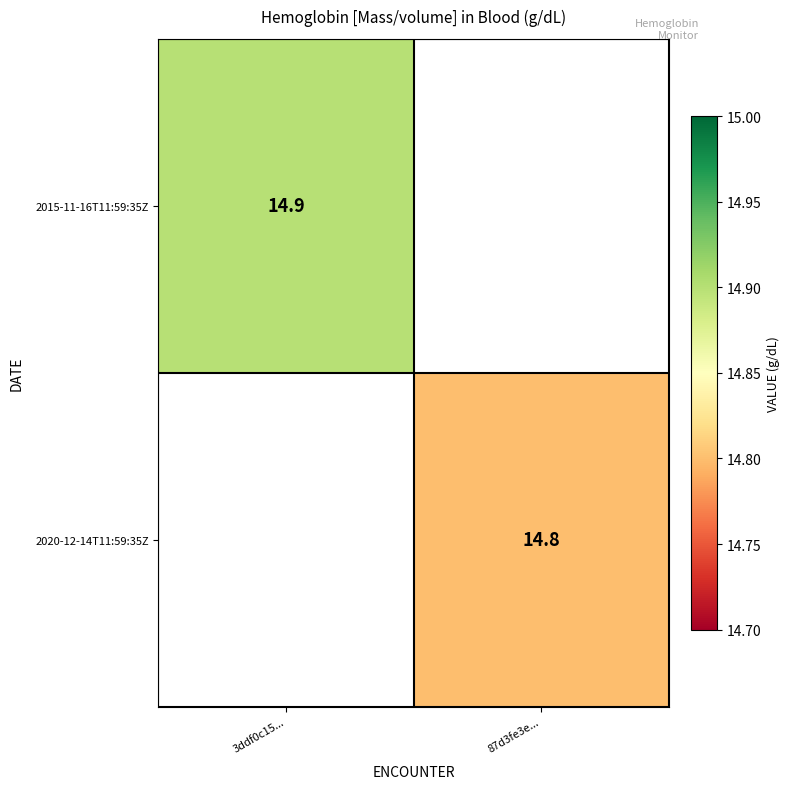

Which label corresponds to the largest value in the chart?

3ddf0c15...